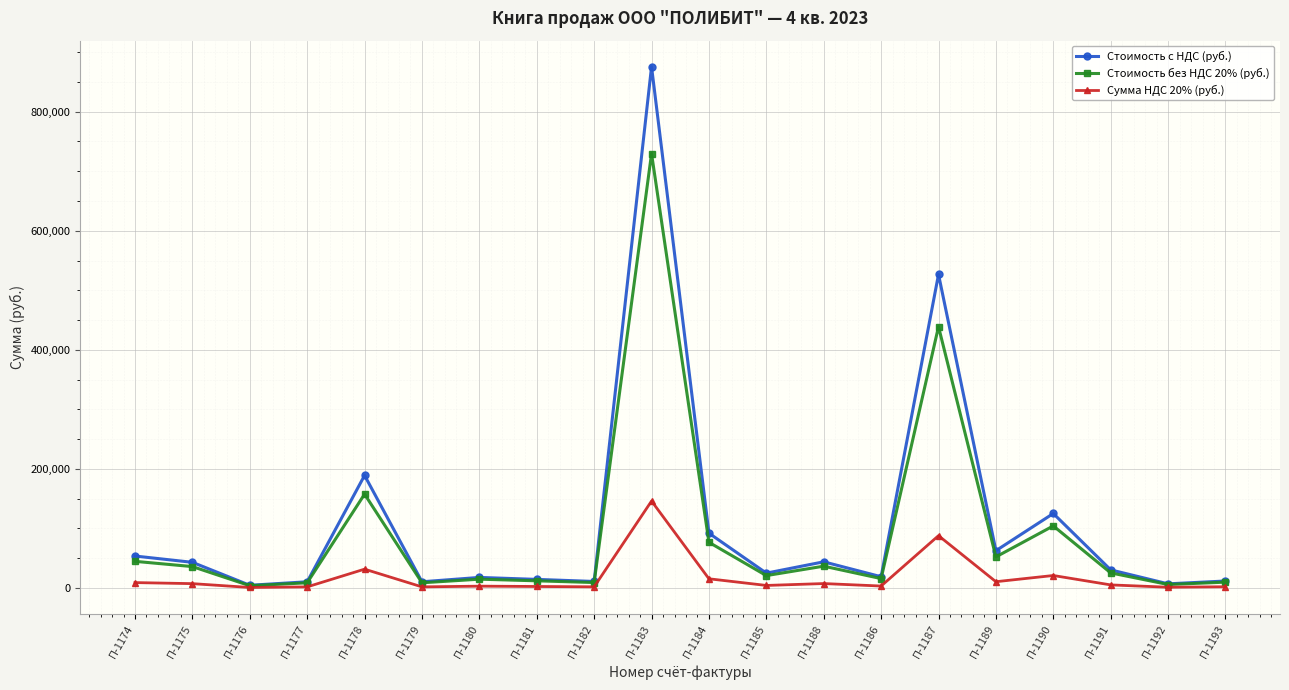

Rank the series by their average value, from highest to lowest.

Стоимость с НДС (руб.), Стоимость без НДС 20% (руб.), Сумма НДС 20% (руб.)